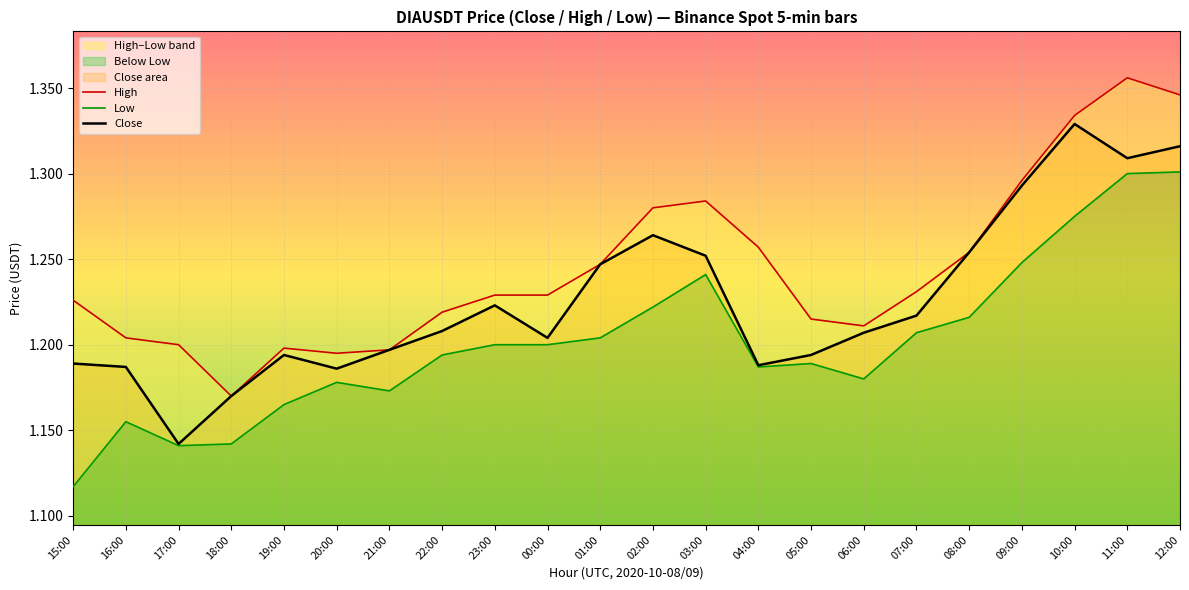

Which category has the highest value across all series?

11:00